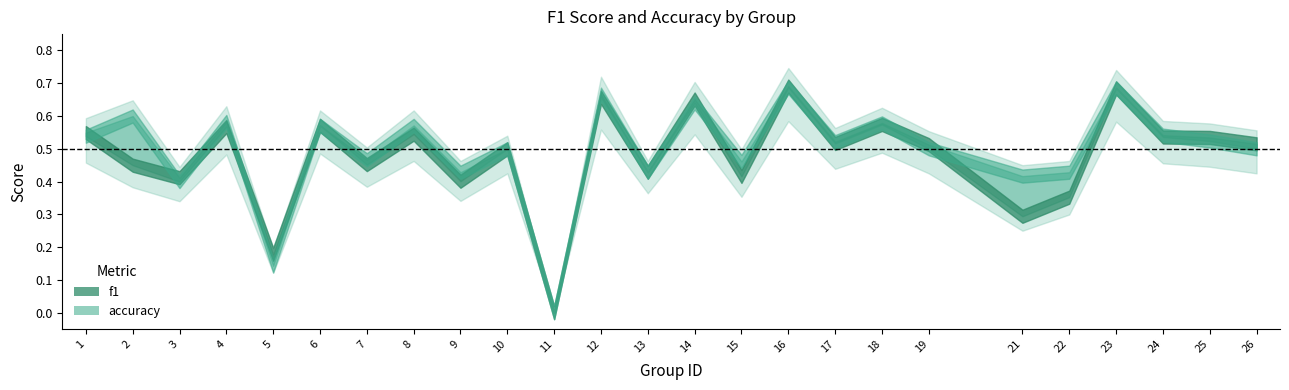

Which series changed the most between 6 and 15?

f1